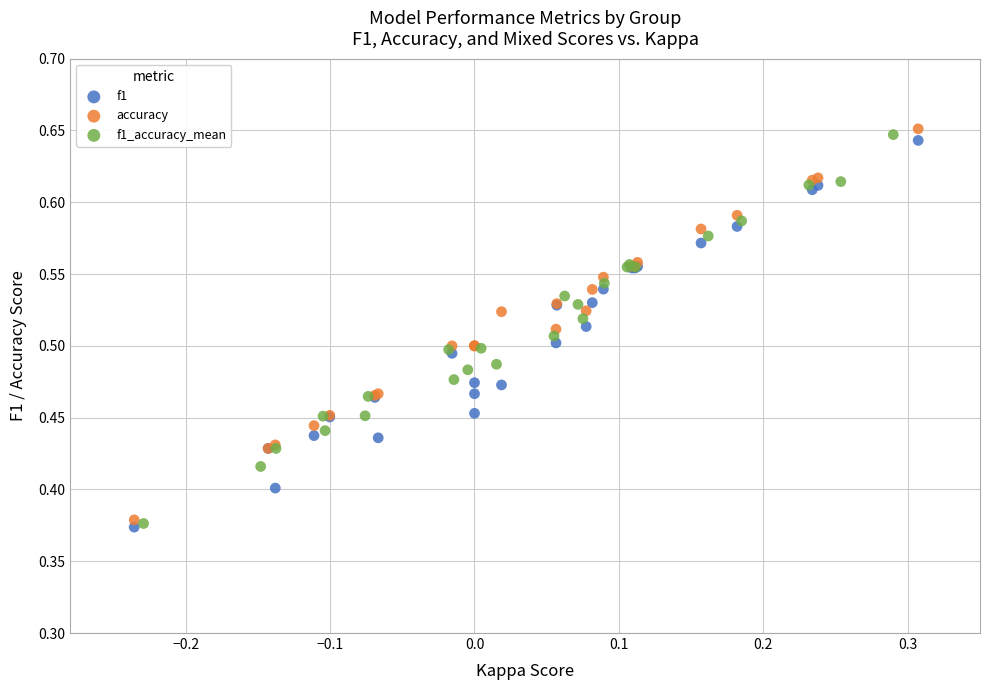

Which series reaches the maximum Y coordinate?

accuracy